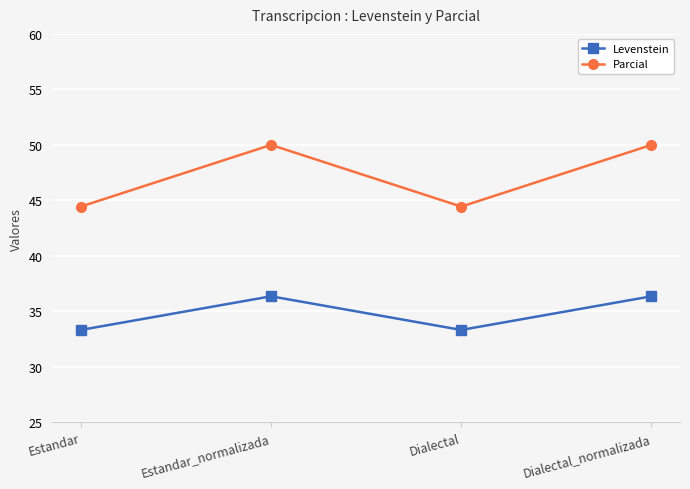

Which series changed the most between Estandar_normalizada and Dialectal?

Parcial